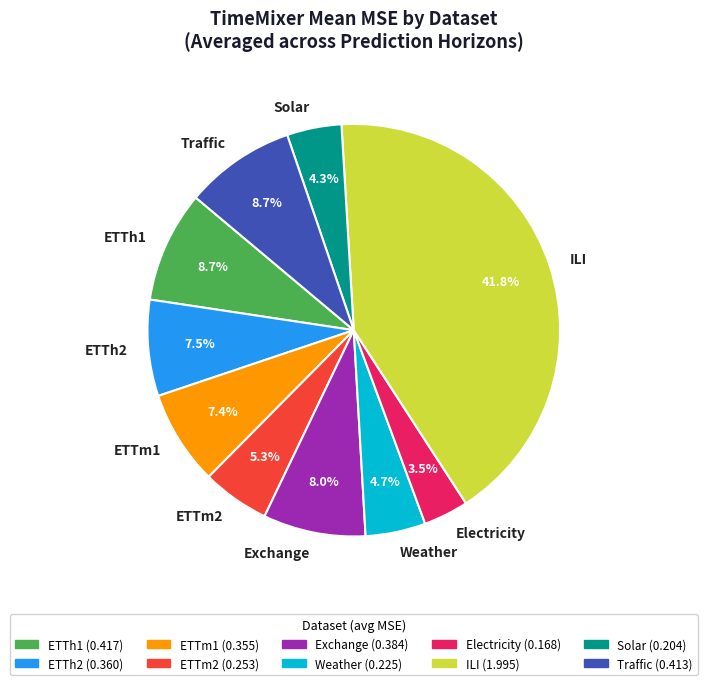

Between Exchange and Weather, which is larger?

Exchange